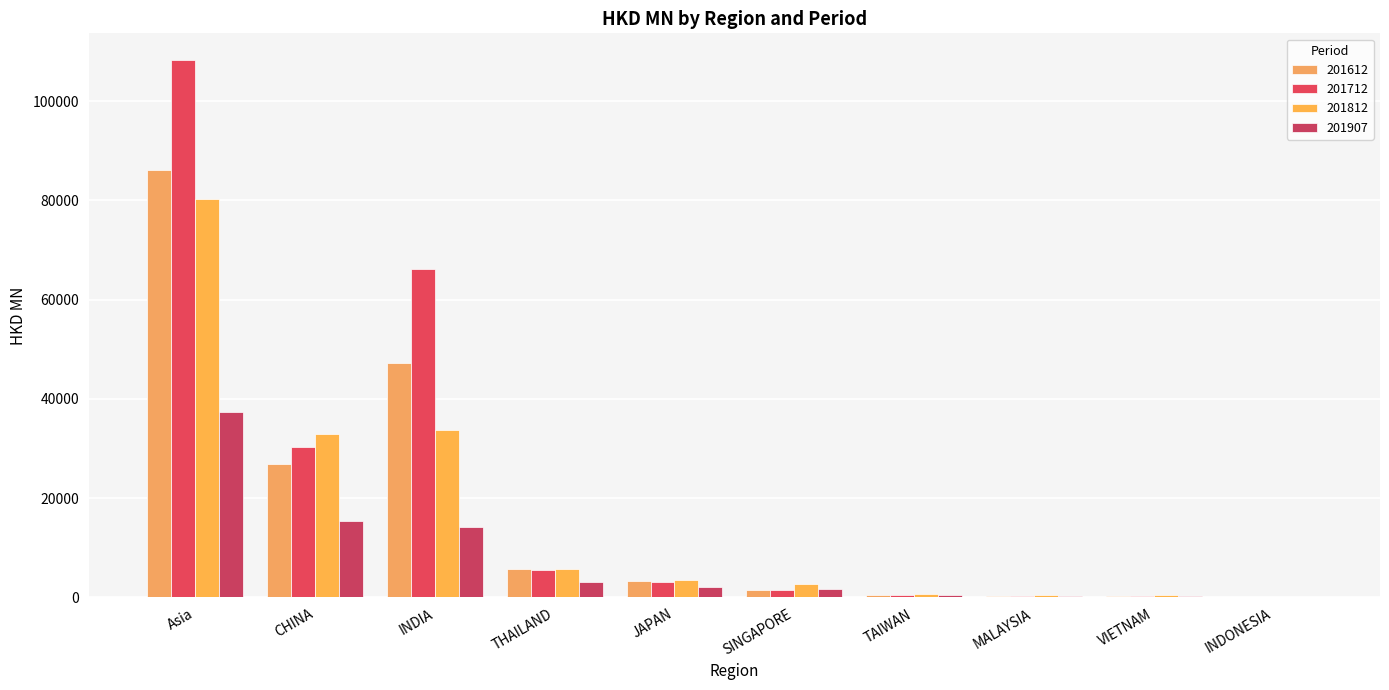

Count the number of categories in the chart.

10